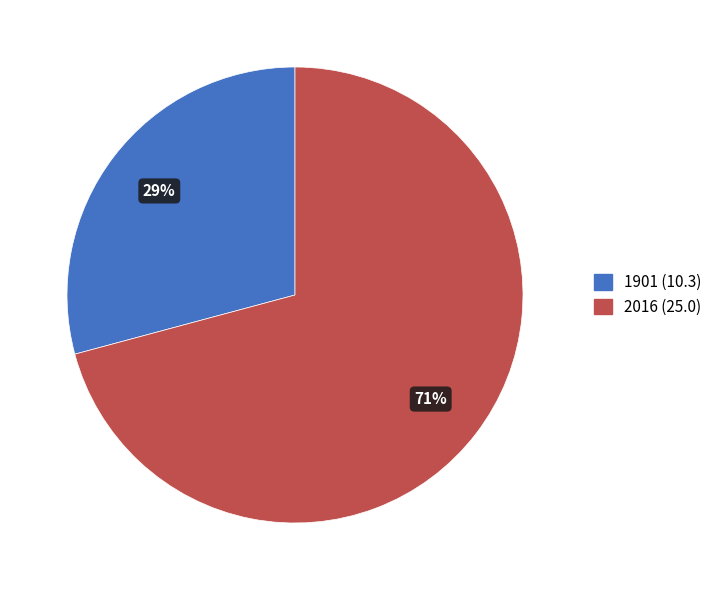

What is the smallest slice in the pie chart?

1901